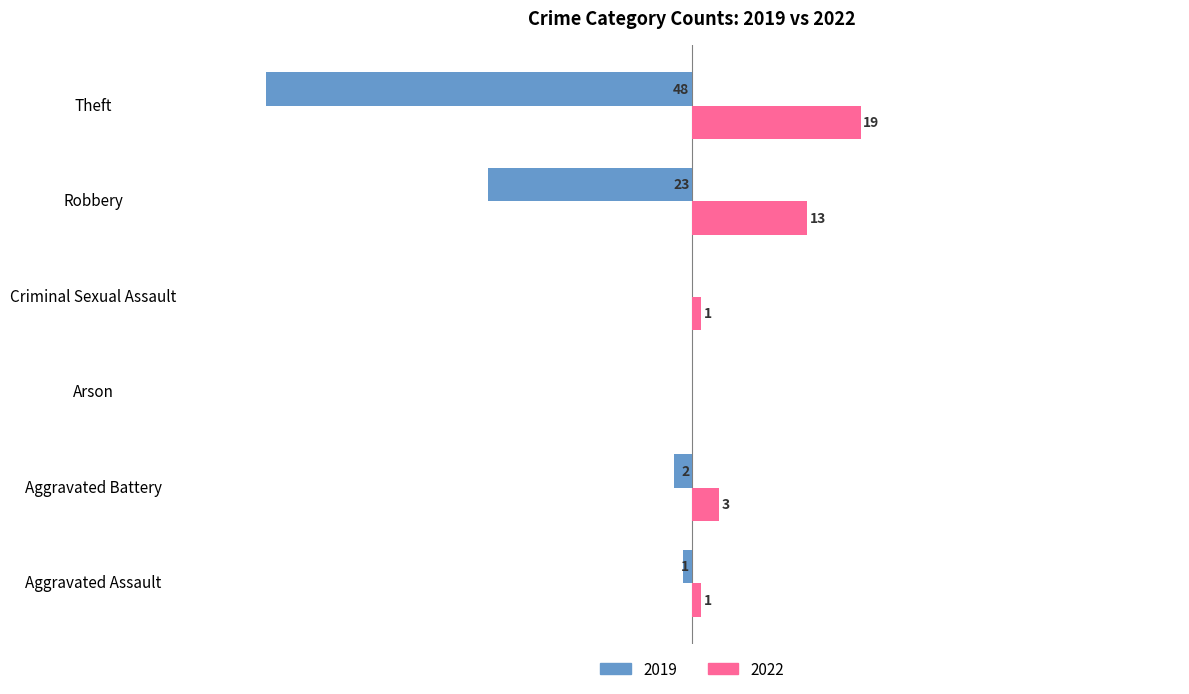

Is the value of 2022 at Criminal Sexual Assault greater than the value of 2019 at Criminal Sexual Assault?

Yes